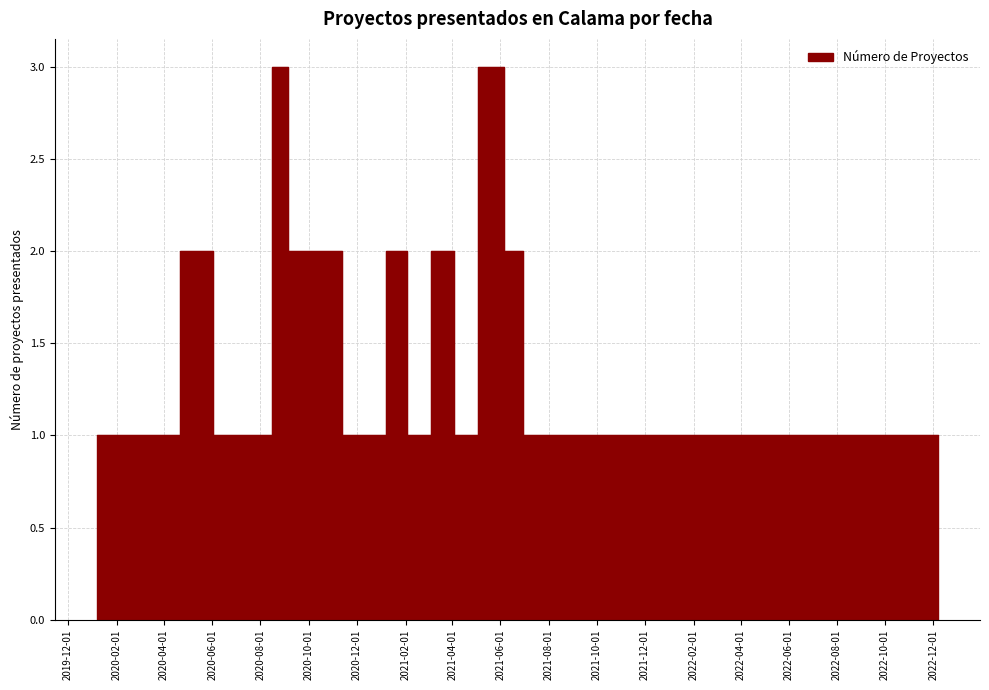

At which category does the data reach its first local peak?

2020-05-11